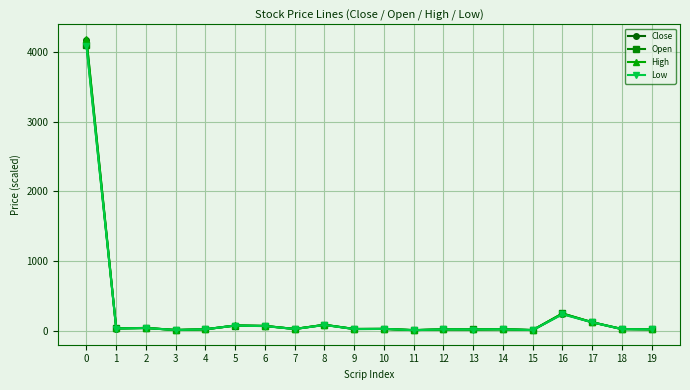

What is the value of the Close point at the 19th from the left?

23.2